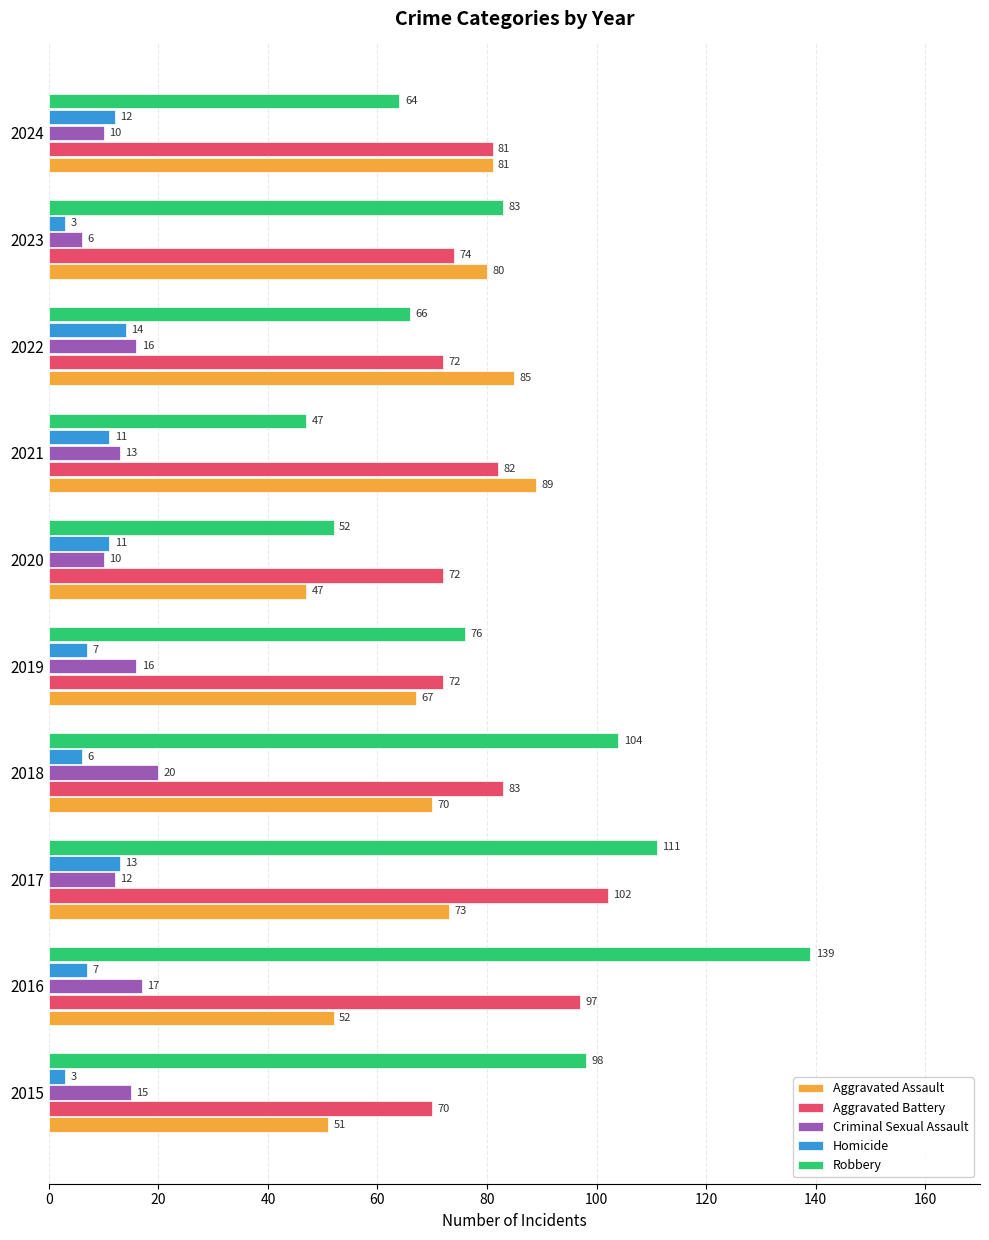

Where is Robbery nearest to the value 93?

2015